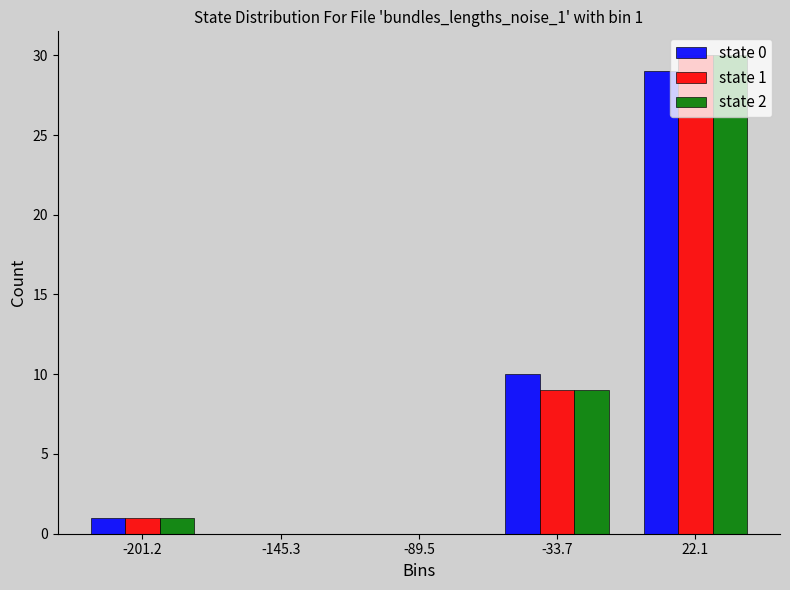

In the state 2 series, which range on the x-axis has the tallest bar?

-10 to 50